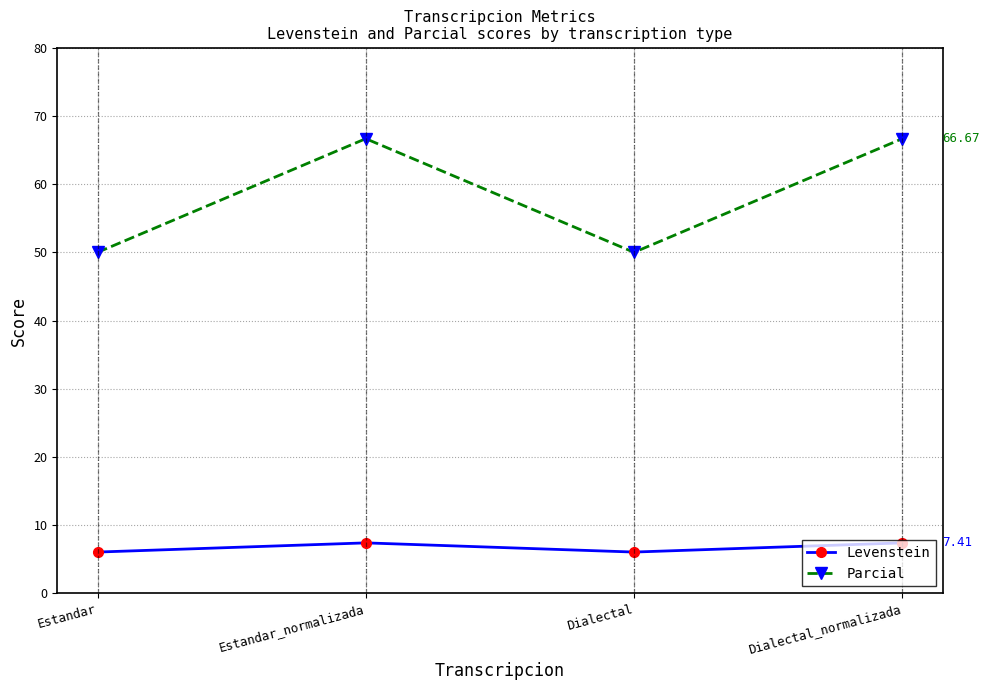

Between Estandar and Estandar_normalizada, which series saw the biggest shift?

Parcial